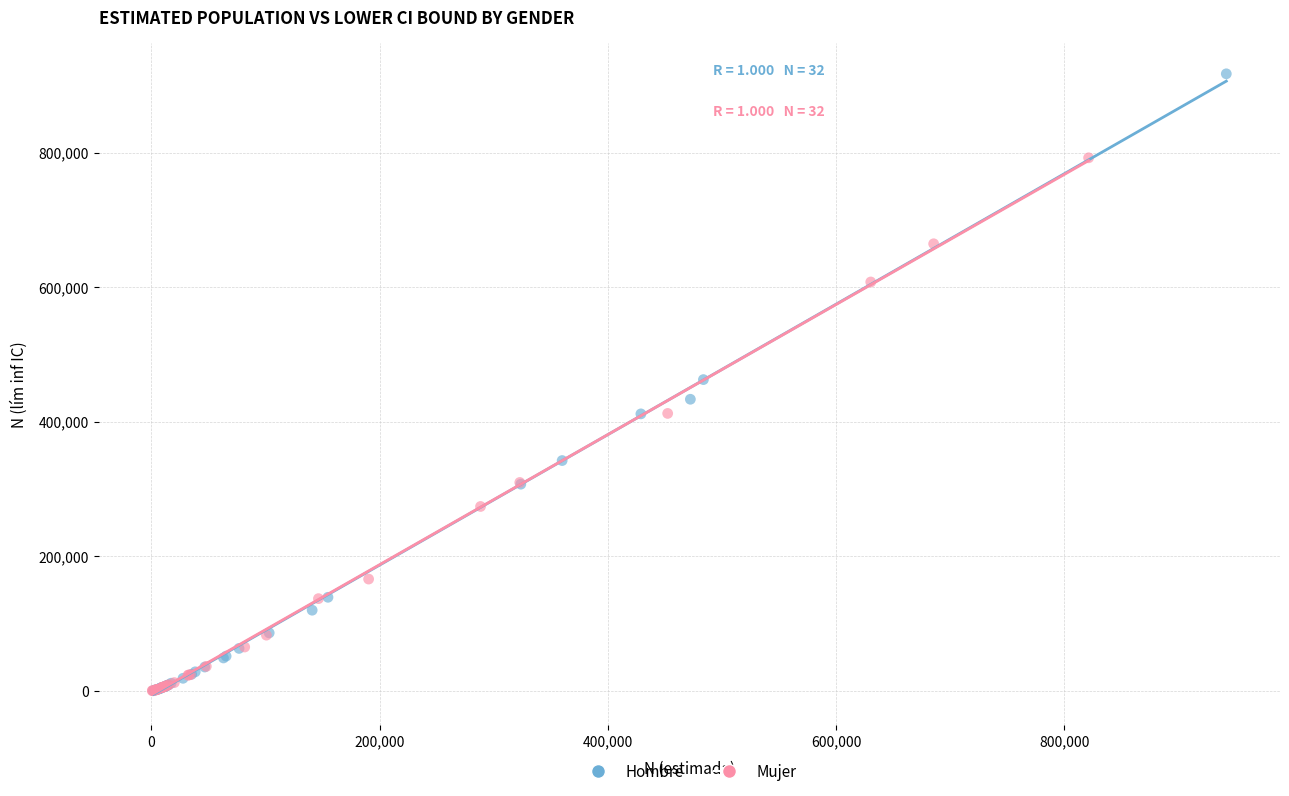

Which series has the widest spread of Y values?

Hombre